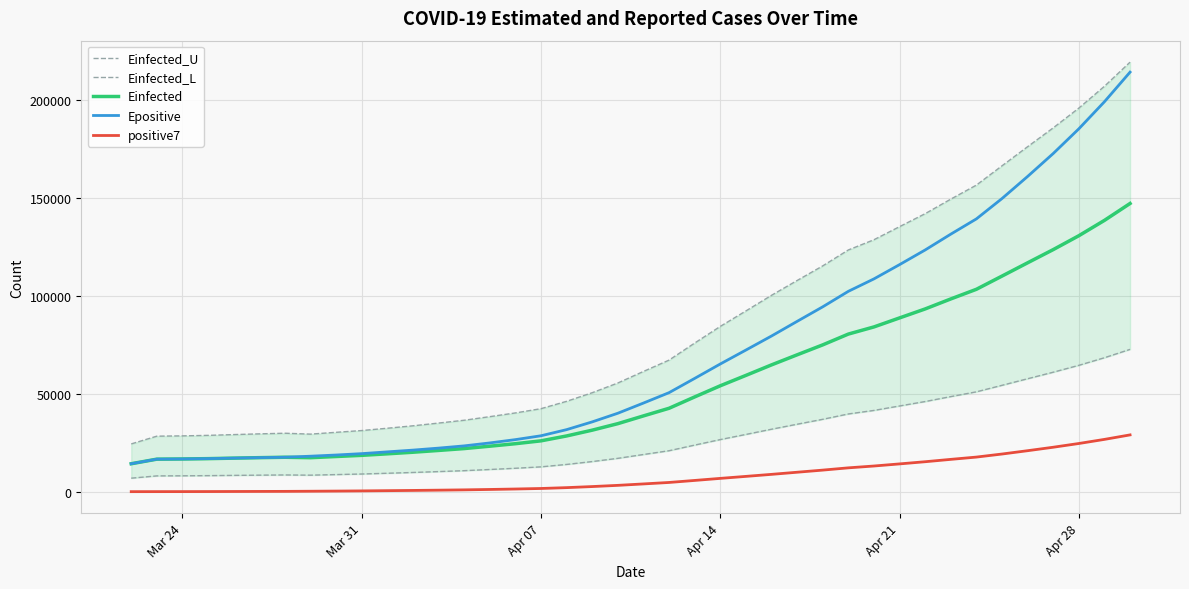

What is the minimum value for Einfected?

14605.4